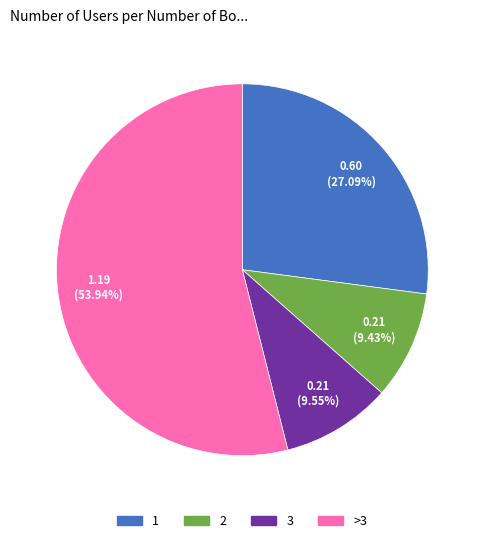

Which slice is the largest?

>3